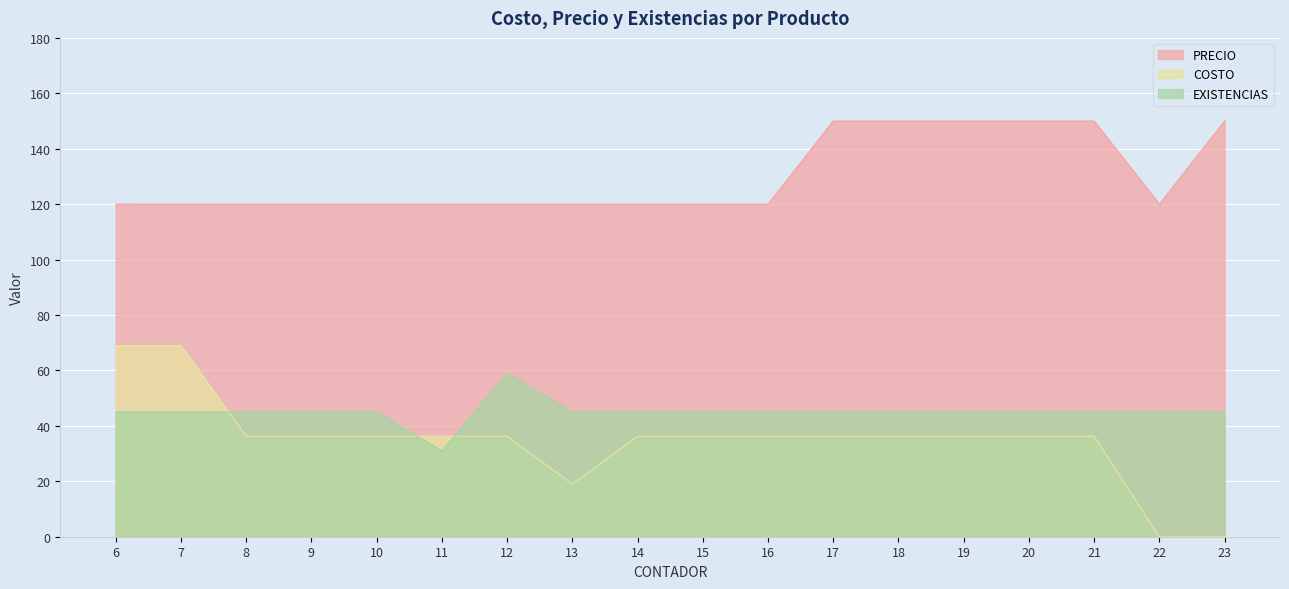

Reading right to left, list all the values displayed in this chart.

COSTO: 0.0	0.0	36.3	36.3	36.3	36.3	36.3	36.3	36.3	36.3	19.0	36.3	36.3	36.3	36.3	36.3	69.0	69.0
PRECIO: 150.0	120.0	150.0	150.0	150.0	150.0	150.0	120.0	120.0	120.0	120.0	120.0	120.0	120.0	120.0	120.0	120.0	120.0
EXISTENCIAS: 45.0	45.0	45.0	45.0	45.0	45.0	45.0	45.0	45.0	45.0	45.0	59.0	31.0	45.0	45.0	45.0	45.0	45.0